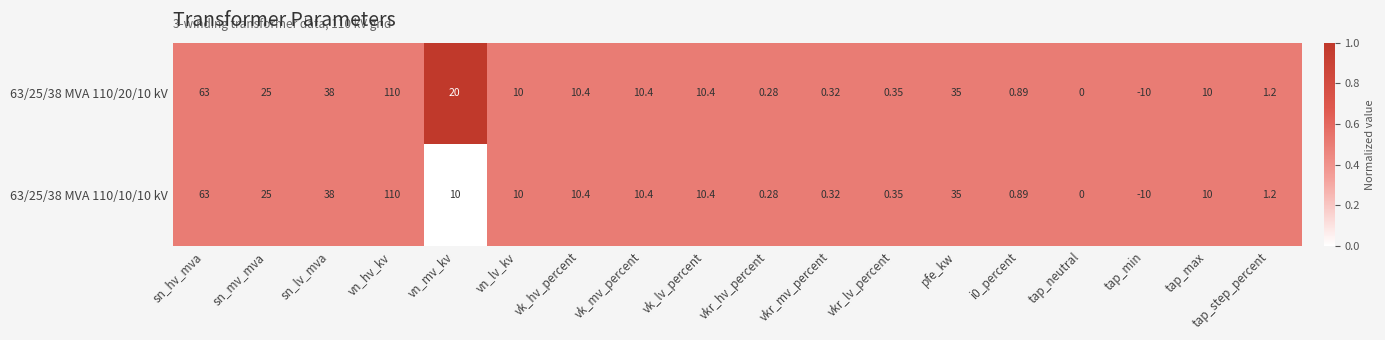

Where is 63/25/38 MVA 110/20/10 kV nearest to the value 50?

sn_lv_mva